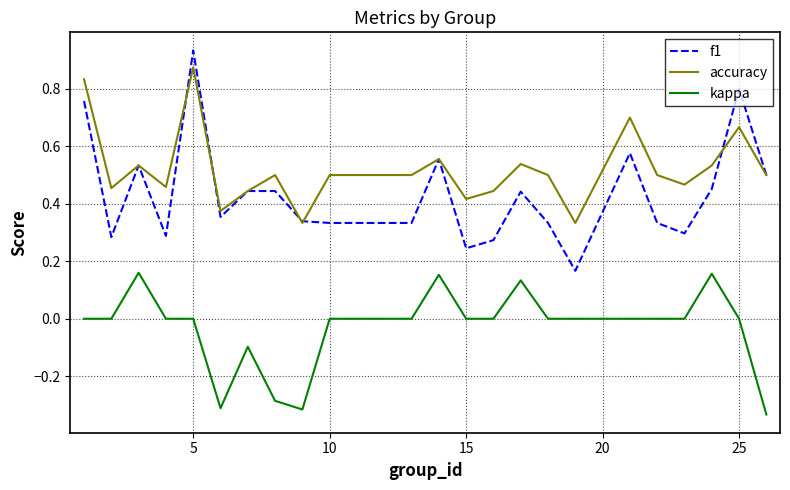

Which series has the largest range (max minus min)?

f1